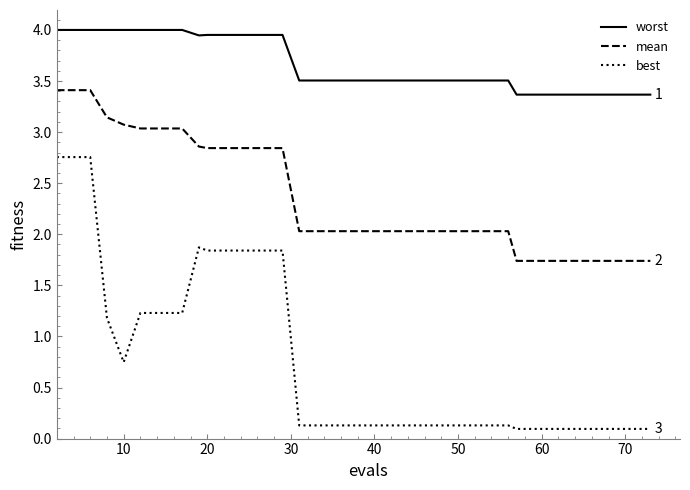

True or false: best and worst cross at least once.

False